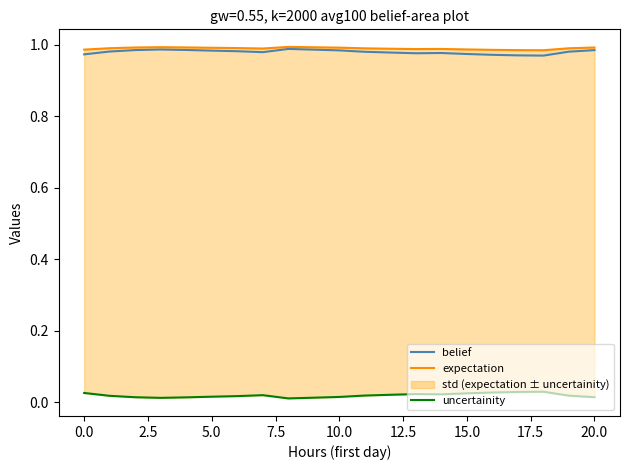

What is the value of the expectation point at the 17th from the left?

1.0